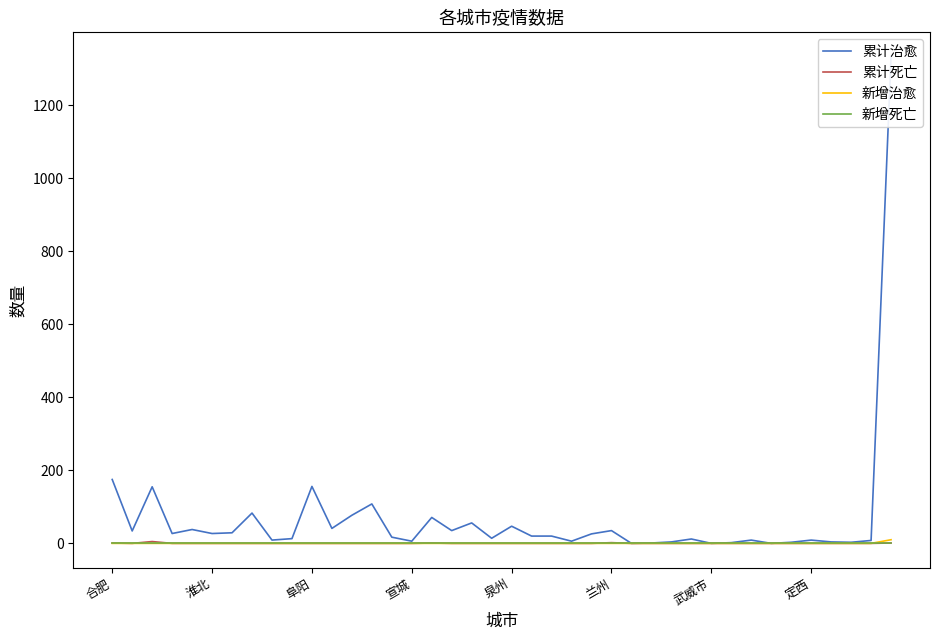

What is the difference between the maximum and minimum values in the 累计治愈 series?

1333